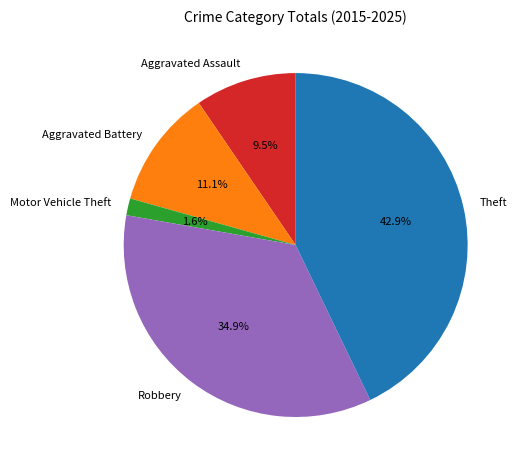

What percentage is the Motor Vehicle Theft slice, to the nearest percent?

2%